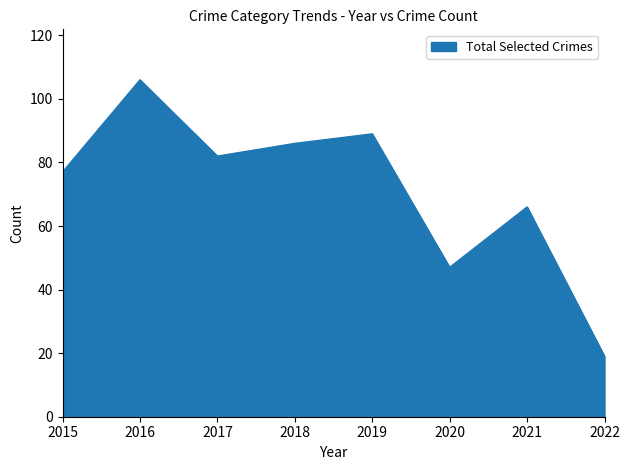

What is the ratio of the value at 2016 to the value at 2020?

2.3